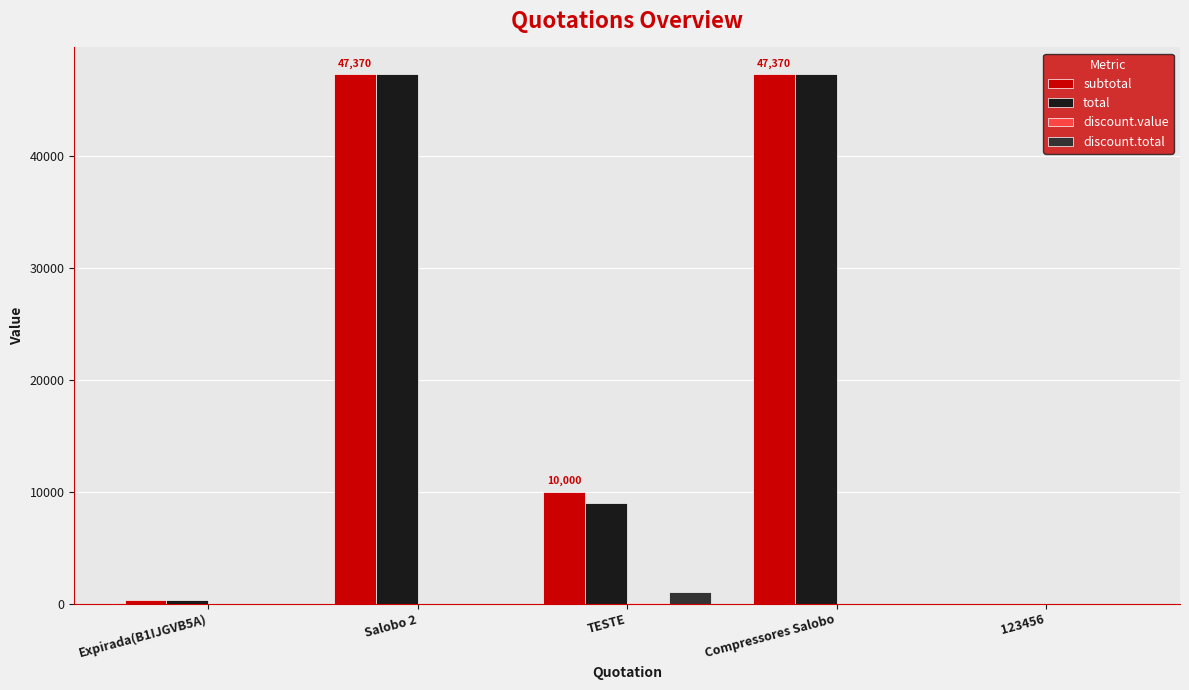

The value of total at Salobo 2 is 12099.0. True or false?

False